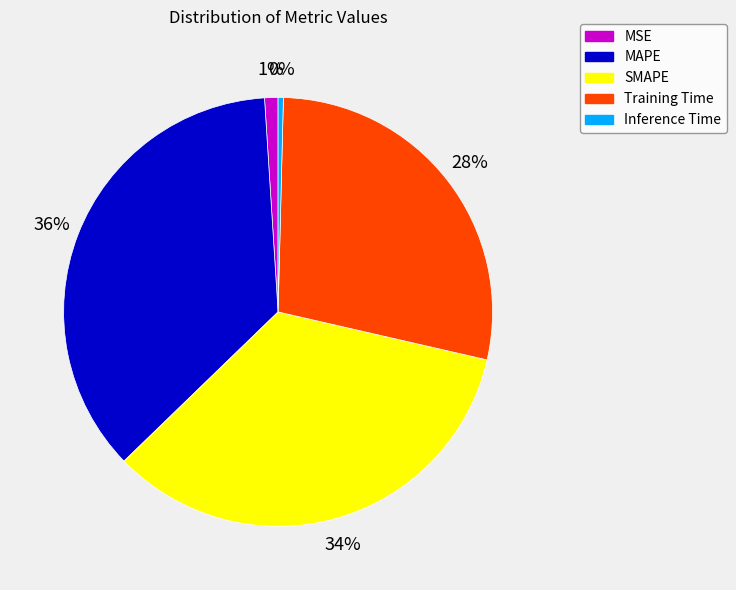

Does MSE account for over 50% of the chart?

No